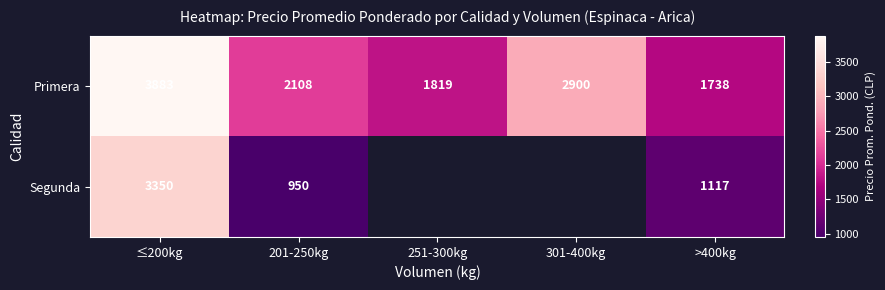

Rank the series at ≤200kg from lowest to highest value.

Segunda, Primera